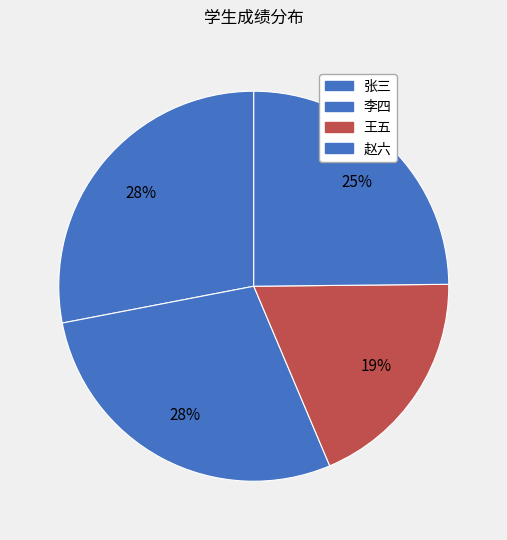

To the nearest percent, what portion does 赵六 represent?

25%